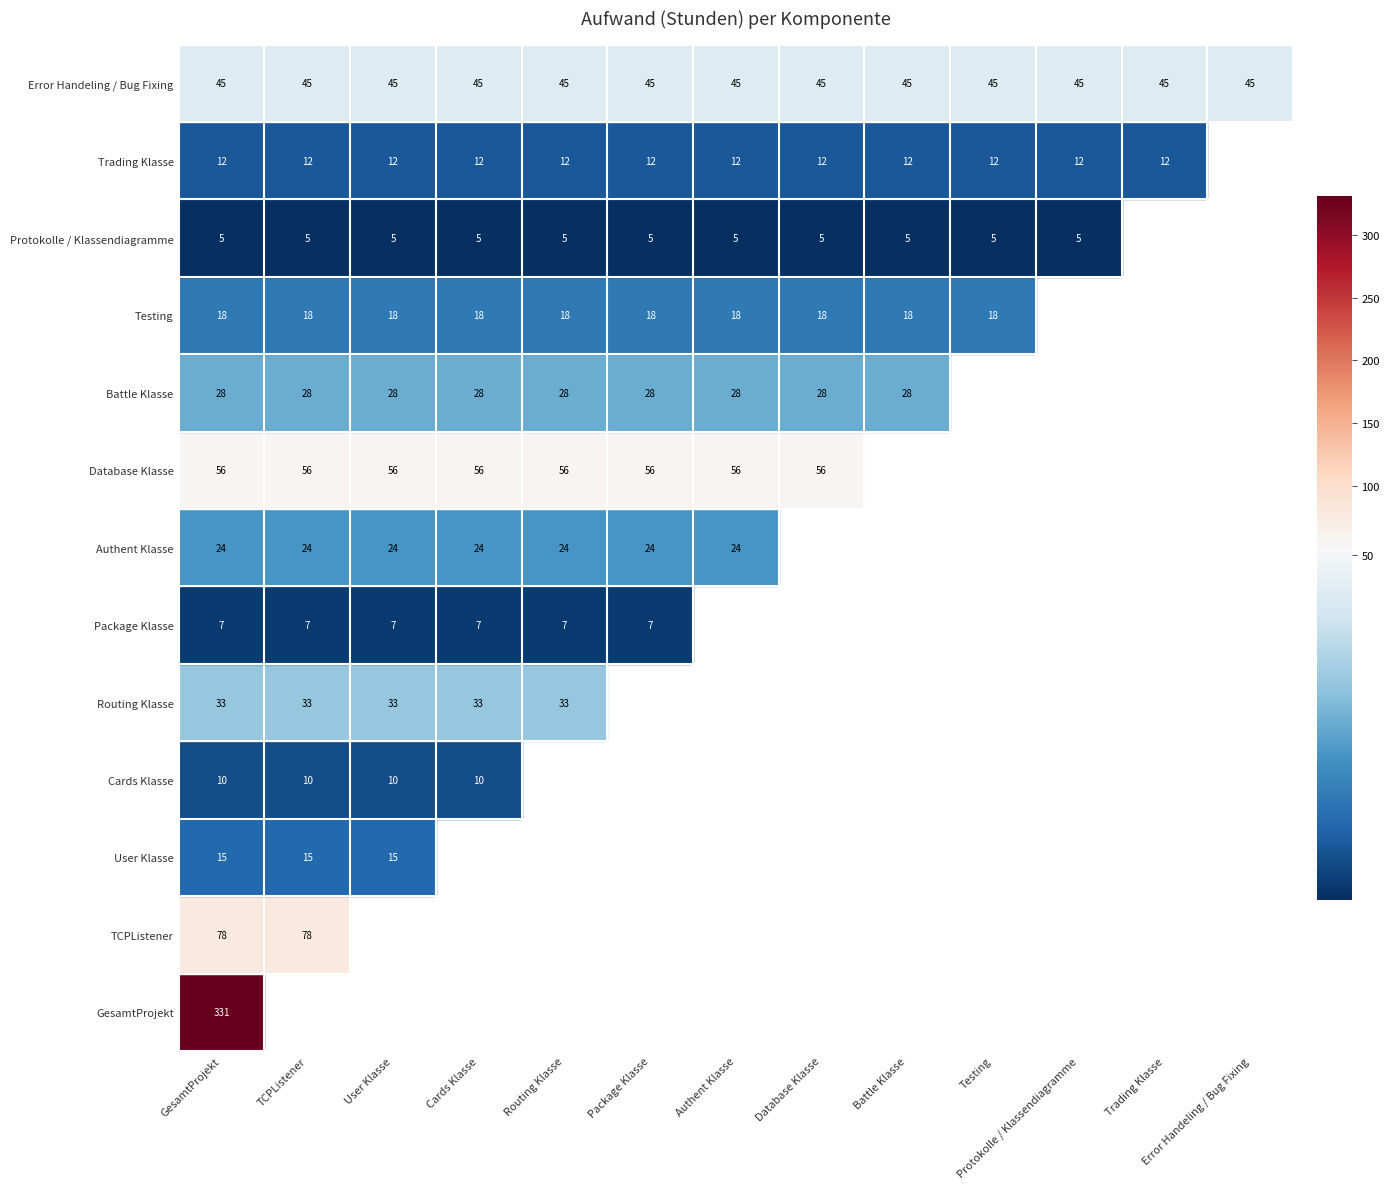

Which label corresponds to the smallest value in the chart?

Protokolle / Klassendiagramme